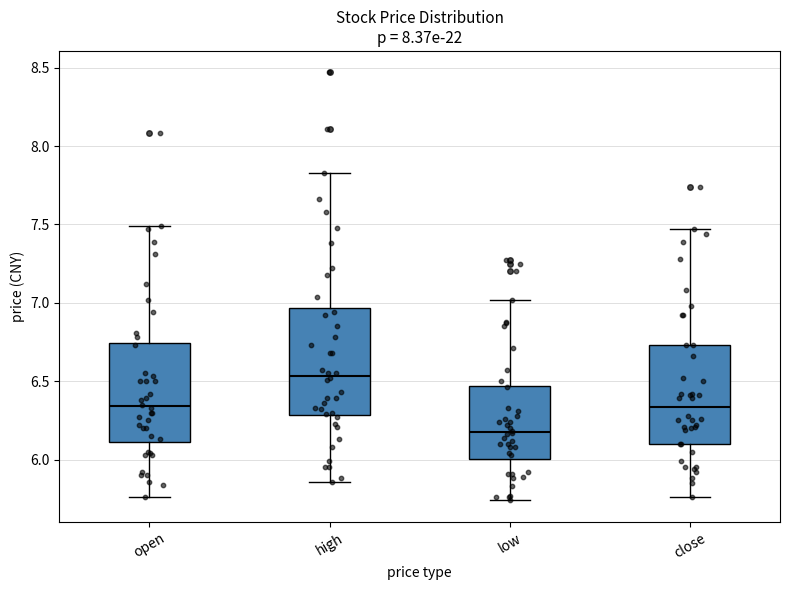

Reading left to right, transcribe this box plot: for each box, give where its median line is, the range the box spans, and where its two whiskers end, as read against the y-axis. The values are not printed on the chart, so give them approximately, as read against the axis.

open: median 6.35, box 6.10 to 6.75, whiskers 5.75 to 7.50
high: median 6.55, box 6.30 to 6.95, whiskers 5.85 to 7.85
low: median 6.20, box 6.00 to 6.45, whiskers 5.75 to 7.00
close: median 6.35, box 6.10 to 6.75, whiskers 5.75 to 7.45